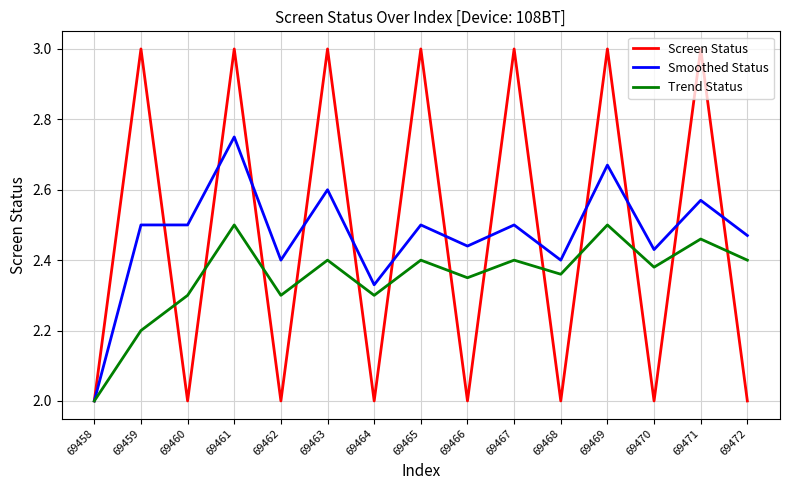

What is the total value across all series at 69469?

8.2